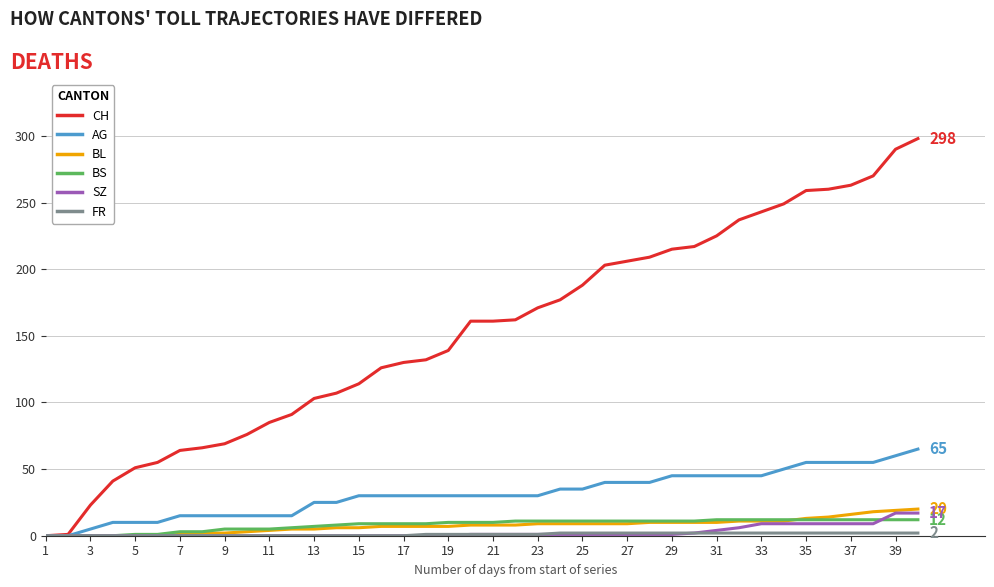

Which series has the widest spread of values?

CH